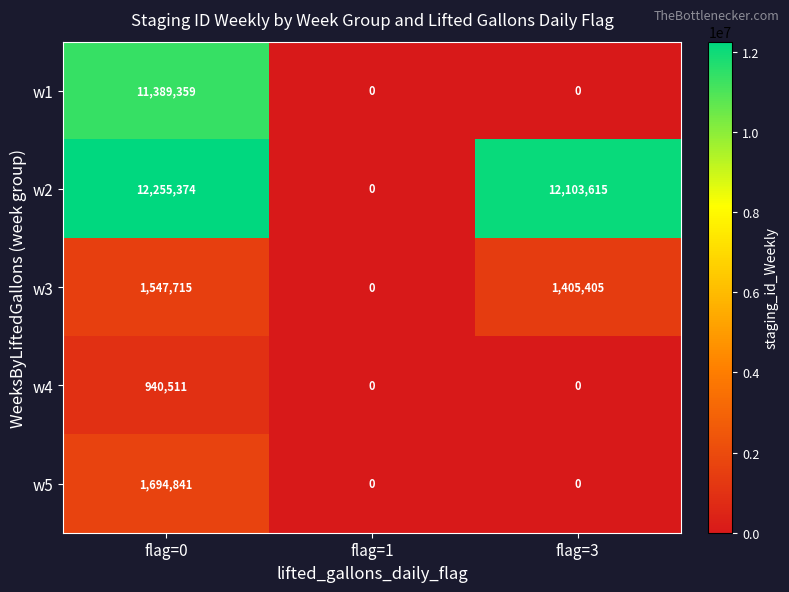

At how many categories does at least one series exceed 10384840?

2